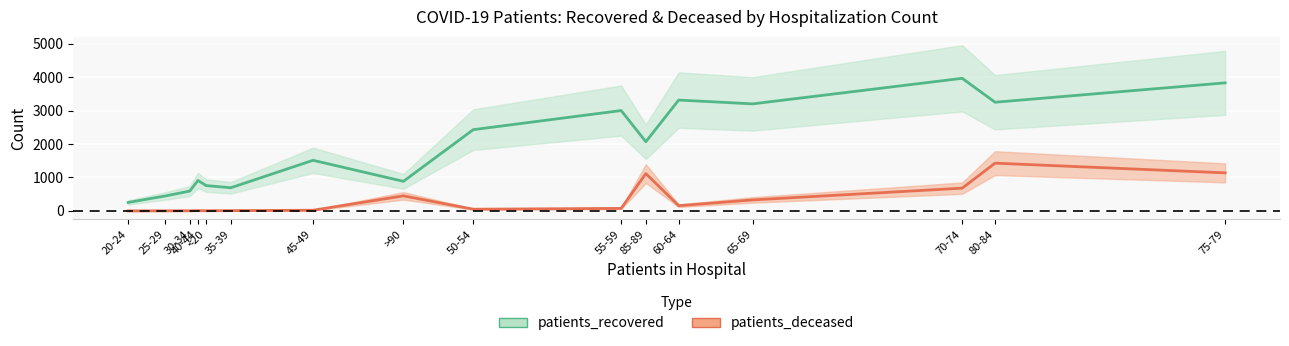

What is the difference between the second highest and second lowest values in the patients_recovered series?

3387